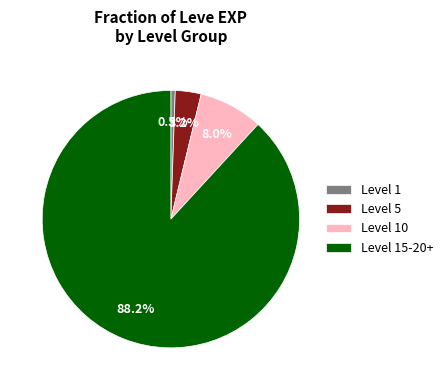

To the nearest percent, what is the difference between the largest and smallest slice percentages?

88%